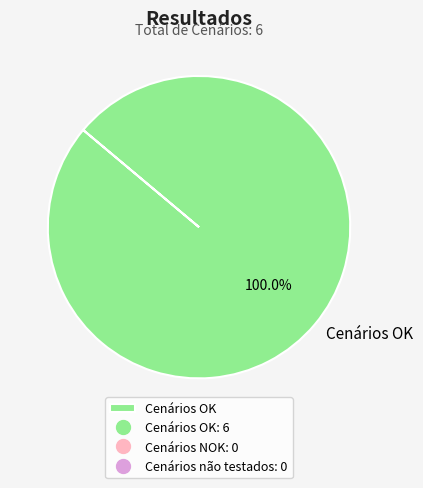

Does any single category account for the majority?

Yes